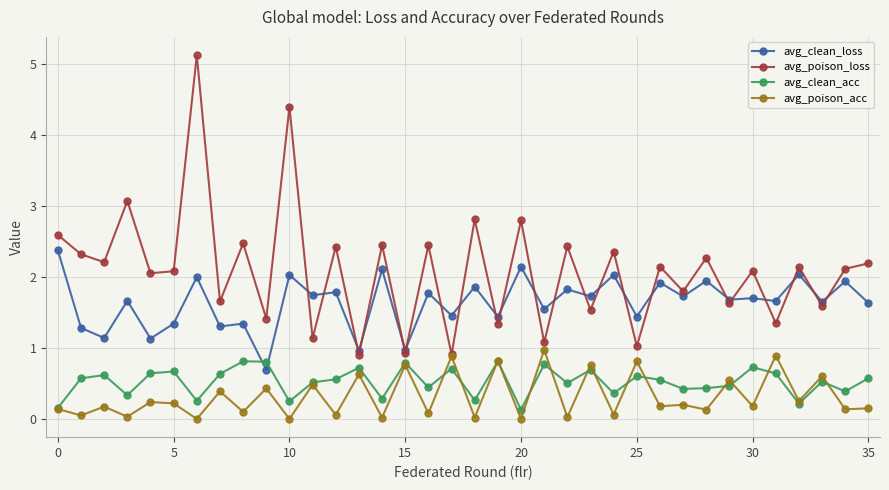

How many lines are shown in the chart?

4